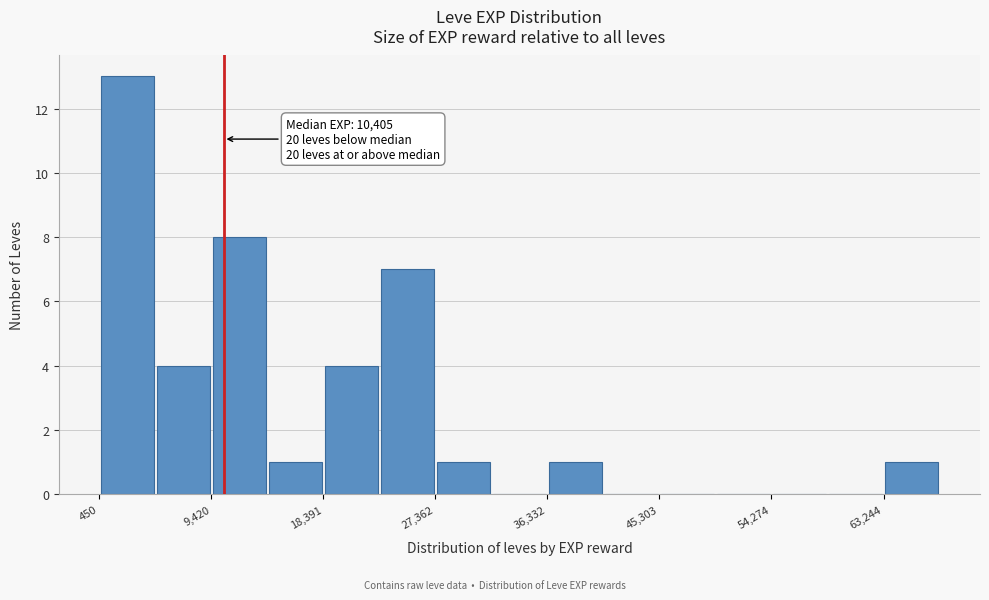

Over which range of the x-axis is the bar tallest?

0 to 5000